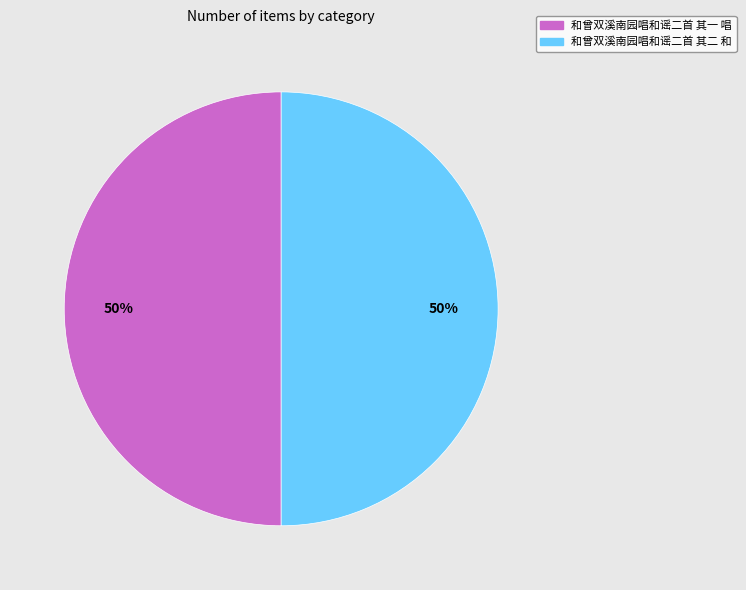

How many slices are in this pie chart?

2